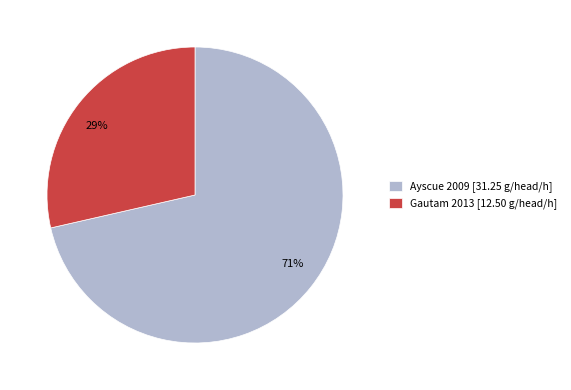

To the nearest percent, what percentage of the pie is Gautam 2013?

29%